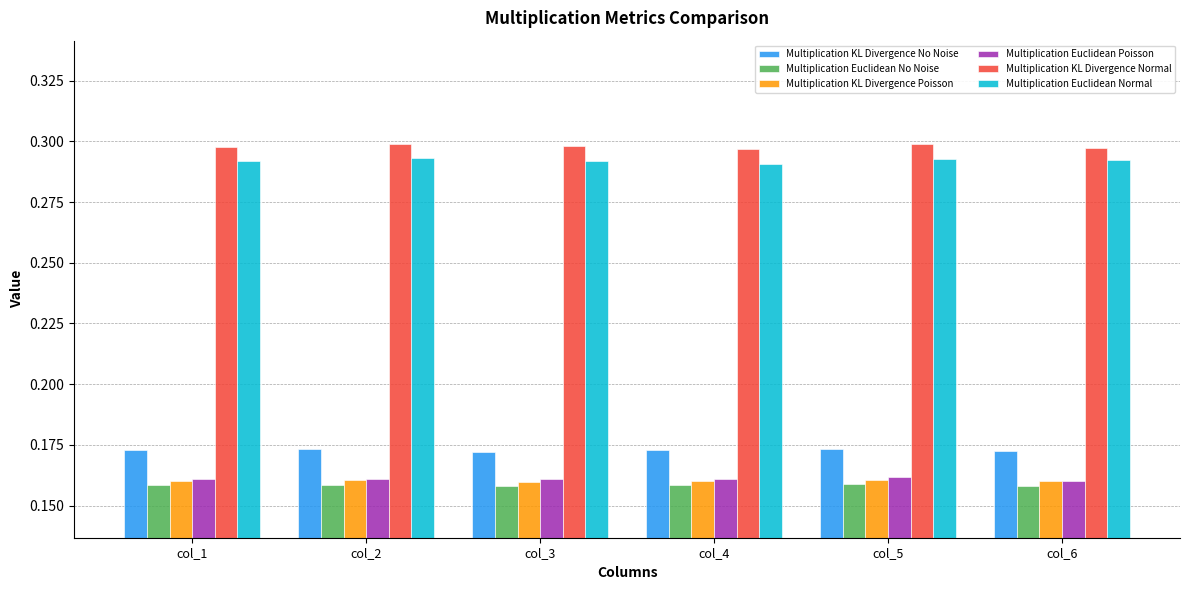

The Multiplication KL Divergence No Noise series shows 0.3 at col_4. True or false?

False